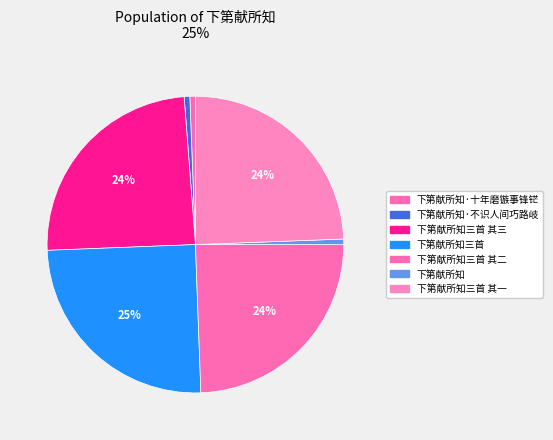

How many slices are in this pie chart?

7